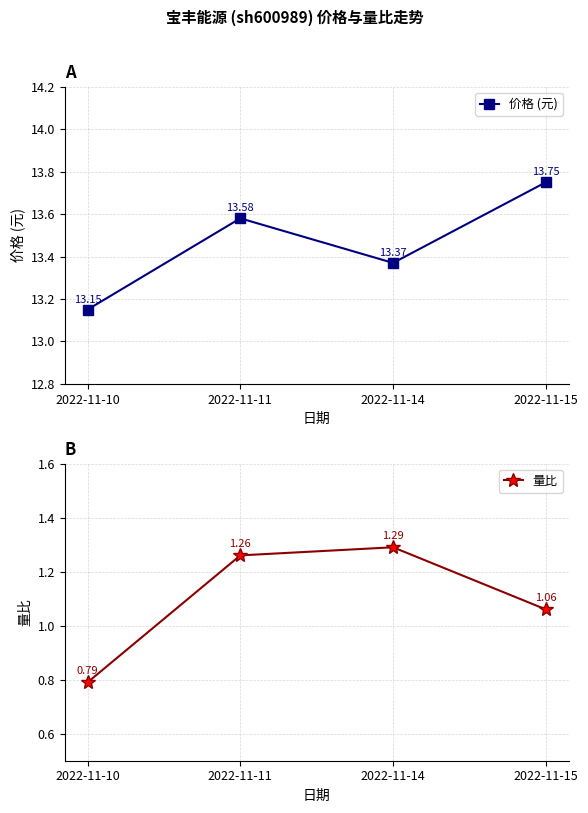

Reading left to right, list all the values displayed in this chart.

价格 (元): 2022-11-10=13.2	2022-11-11=13.6	2022-11-14=13.4	2022-11-15=13.8
量比: 2022-11-10=0.8	2022-11-11=1.3	2022-11-14=1.3	2022-11-15=1.1